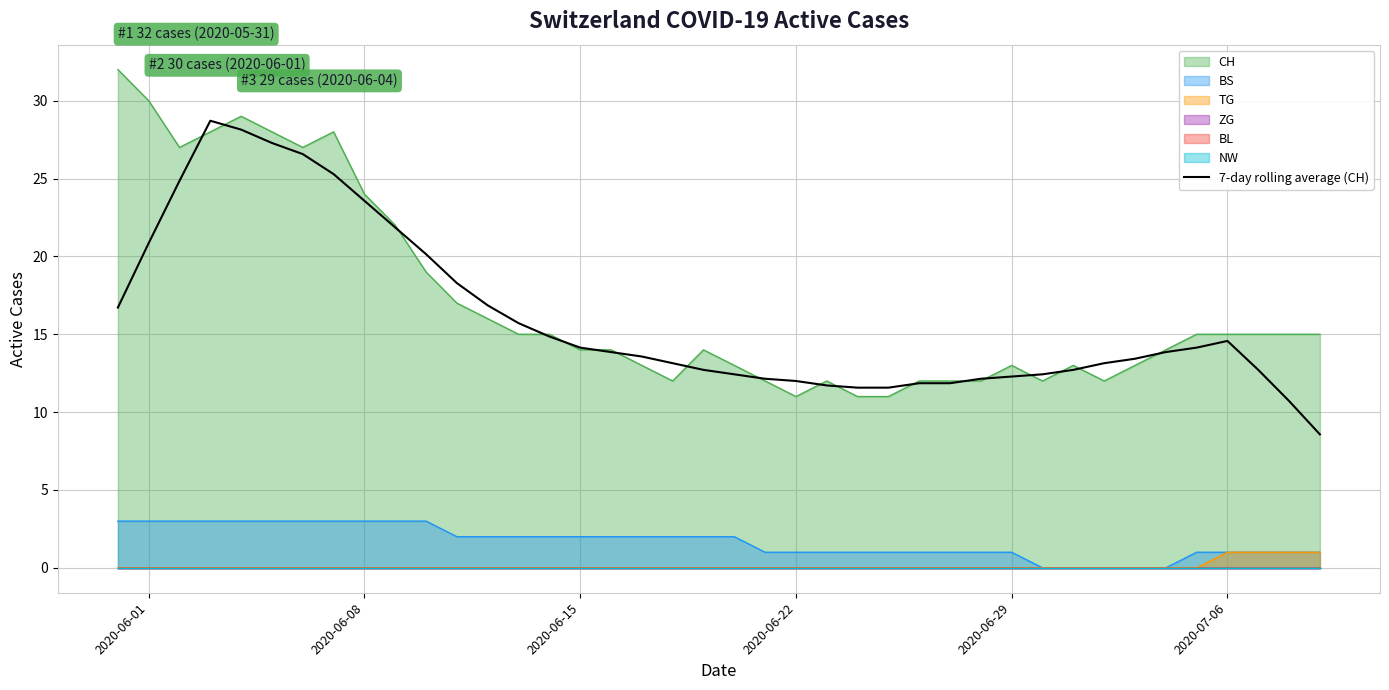

Does the chart display data point markers on the line(s)?

No